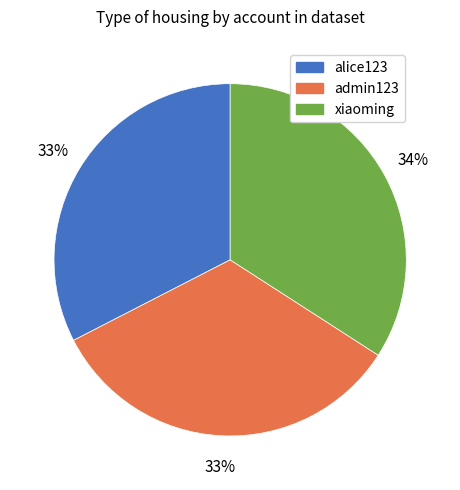

What is the ratio of the value at admin123 to the value at alice123?

1.0